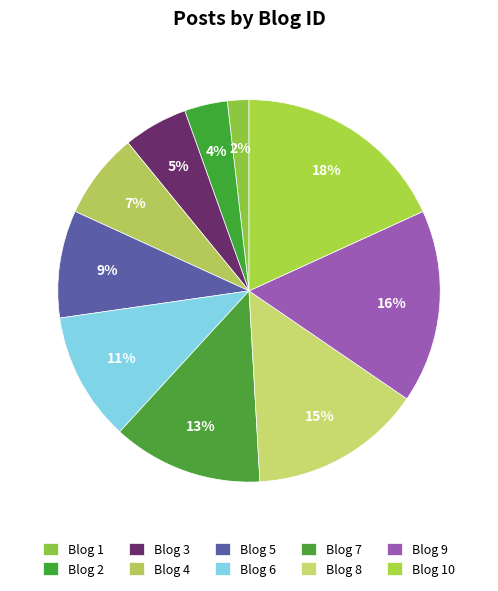

Is there any slice that represents more than half of the pie?

No